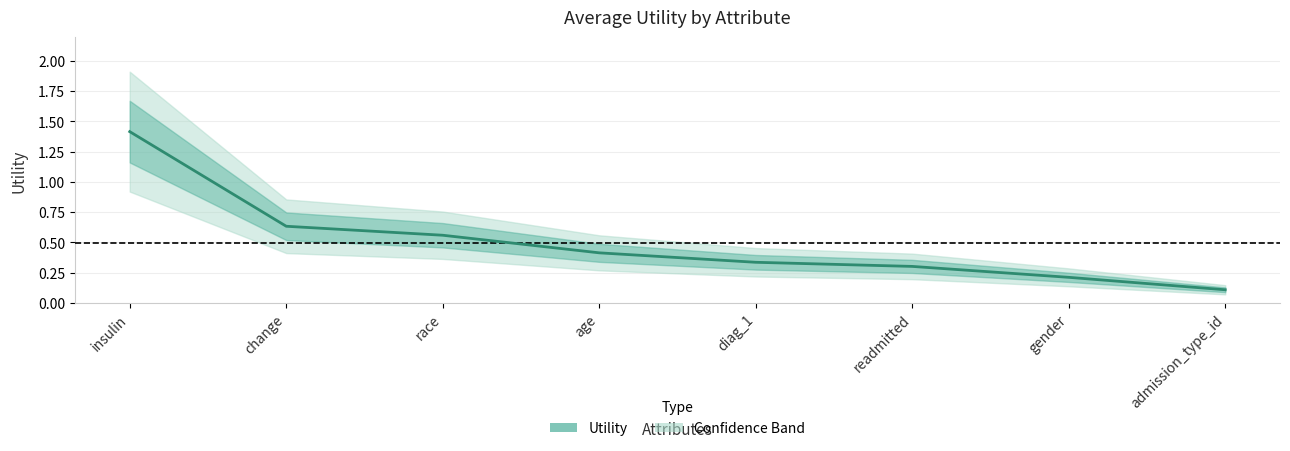

Which label corresponds to the smallest value in the chart?

admission_type_id